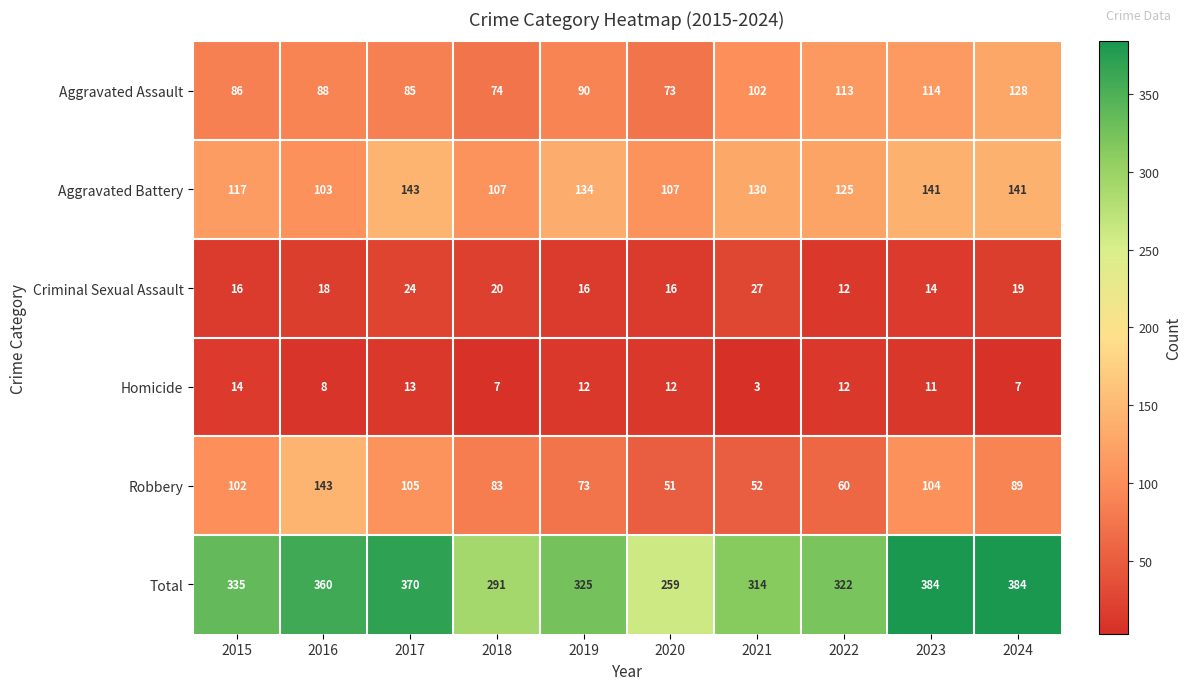

How many series are shown in this chart?

6